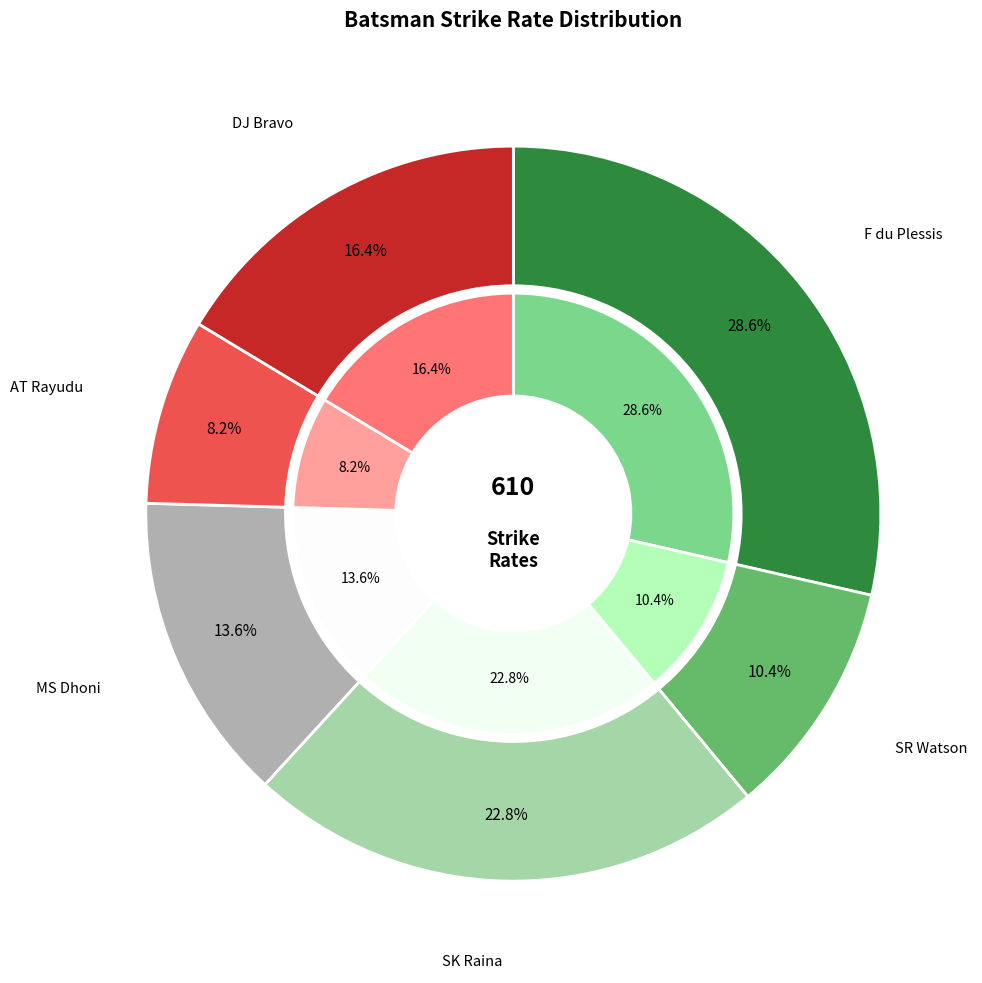

To the nearest percent, what percentage of the pie is SK Raina?

23%